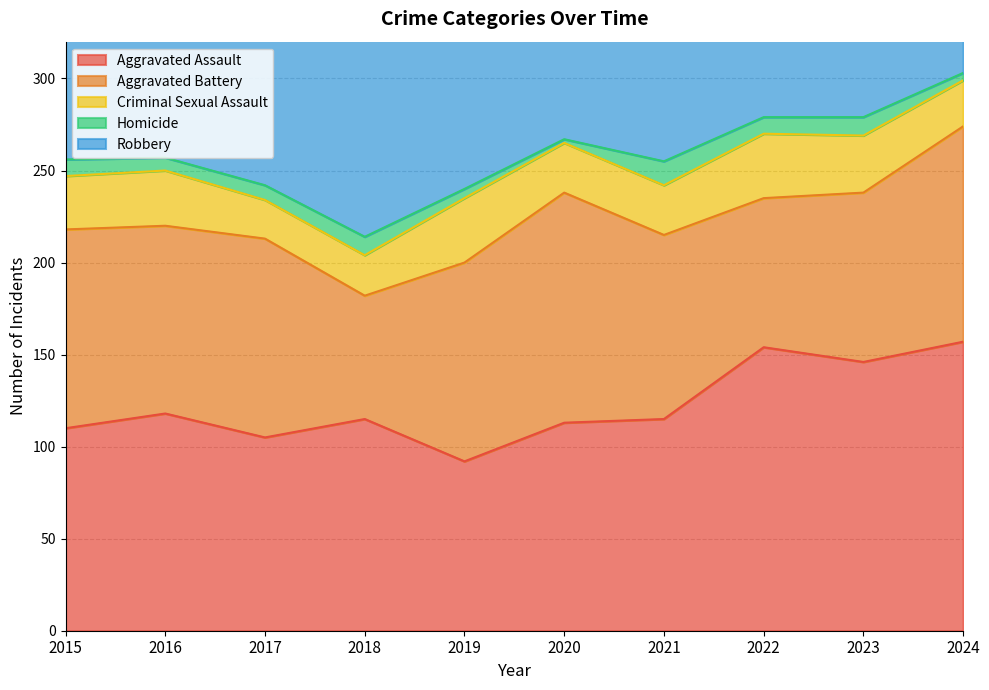

How many interior local valleys does the Aggravated Battery series have?

3